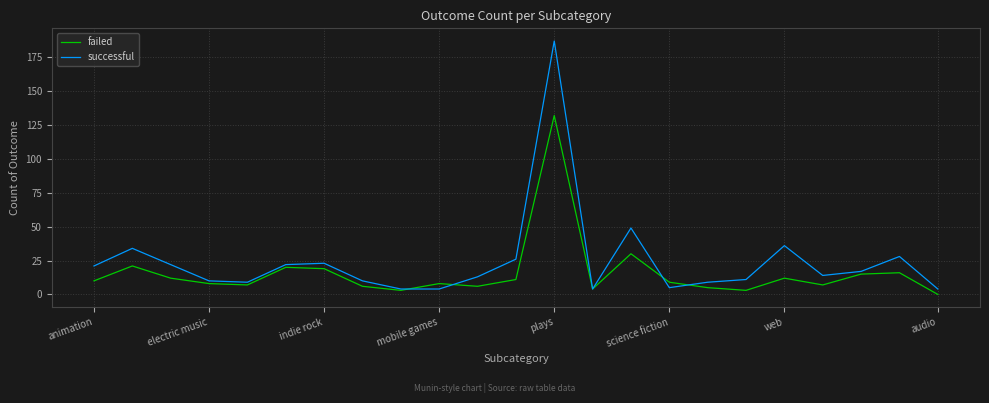

What are all the series names shown in the legend?

failed, successful